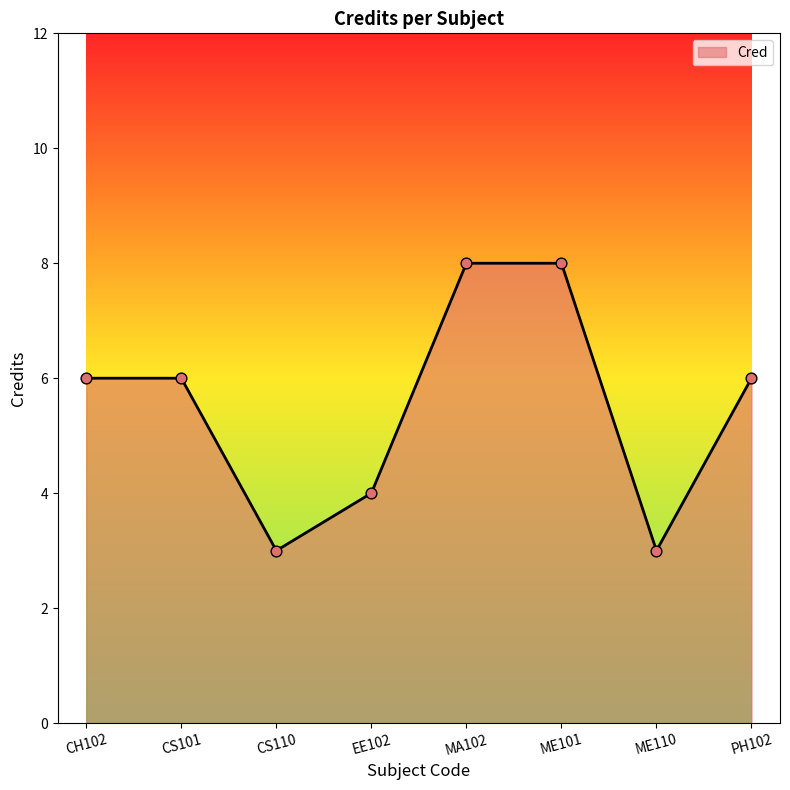

Which has a higher value, CH102 or MA102?

MA102